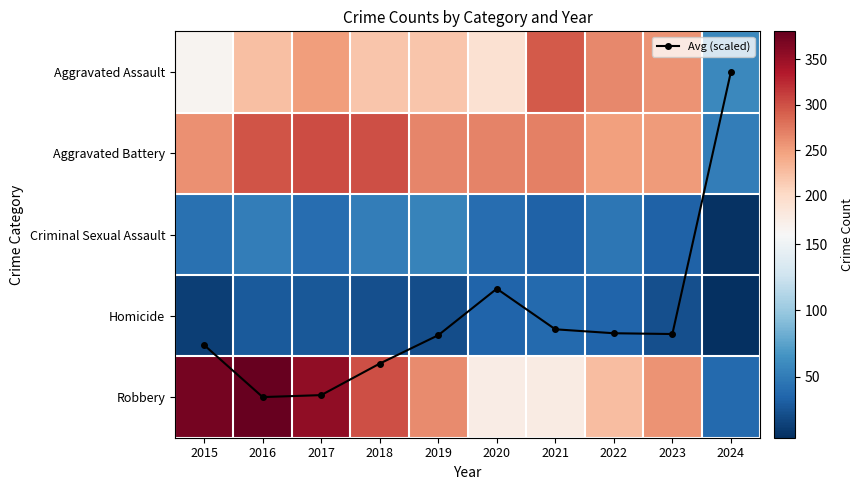

List the labels in order of Aggravated Battery value, smallest first.

2024, 2022, 2023, 2015, 2019, 2020, 2021, 2016, 2018, 2017